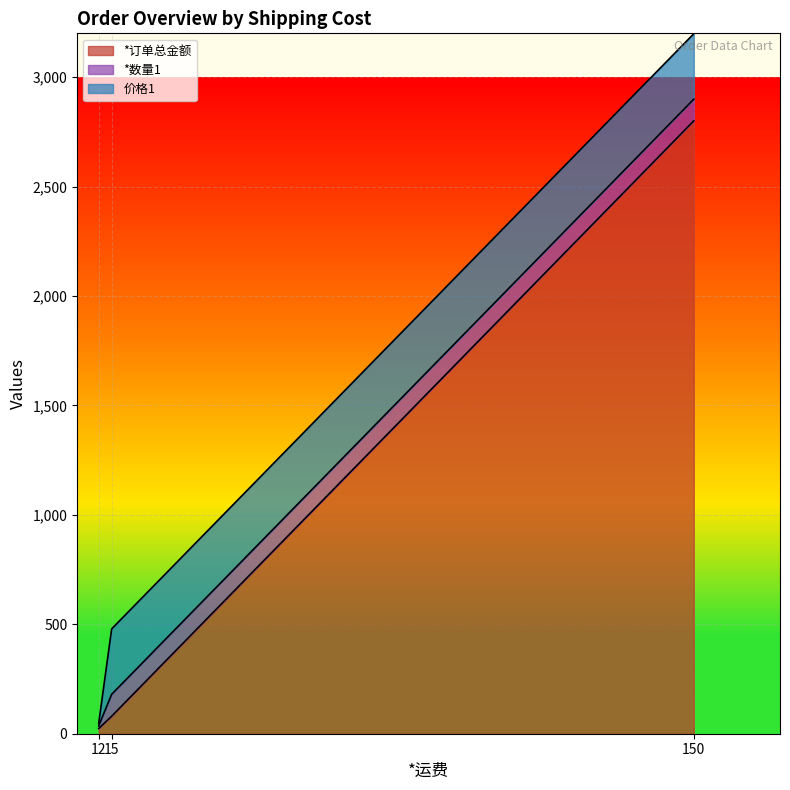

What is the value of the *数量1 point at the 3rd from the left?

99